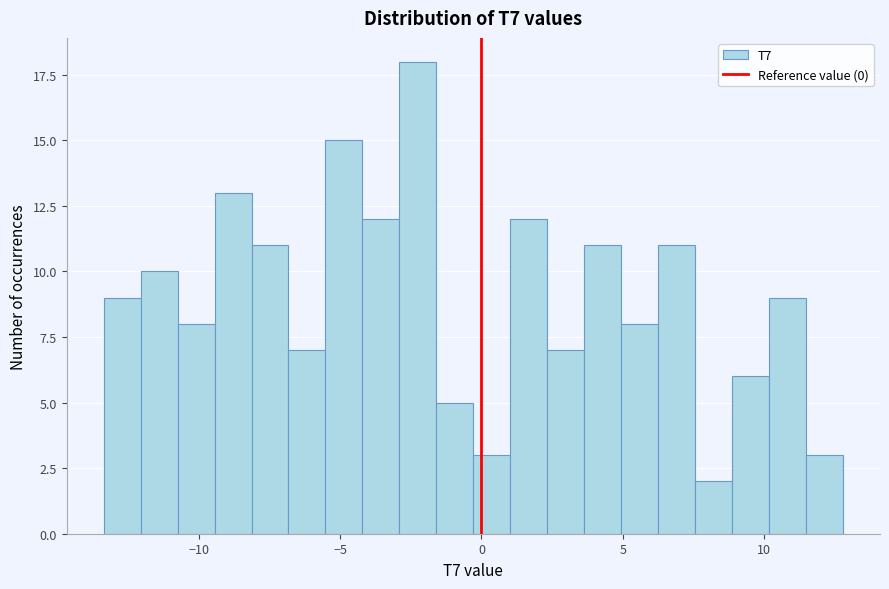

Around what value on the x-axis is the tallest bar? Give the approximate position of its centre, as read against the axis.

-2.0